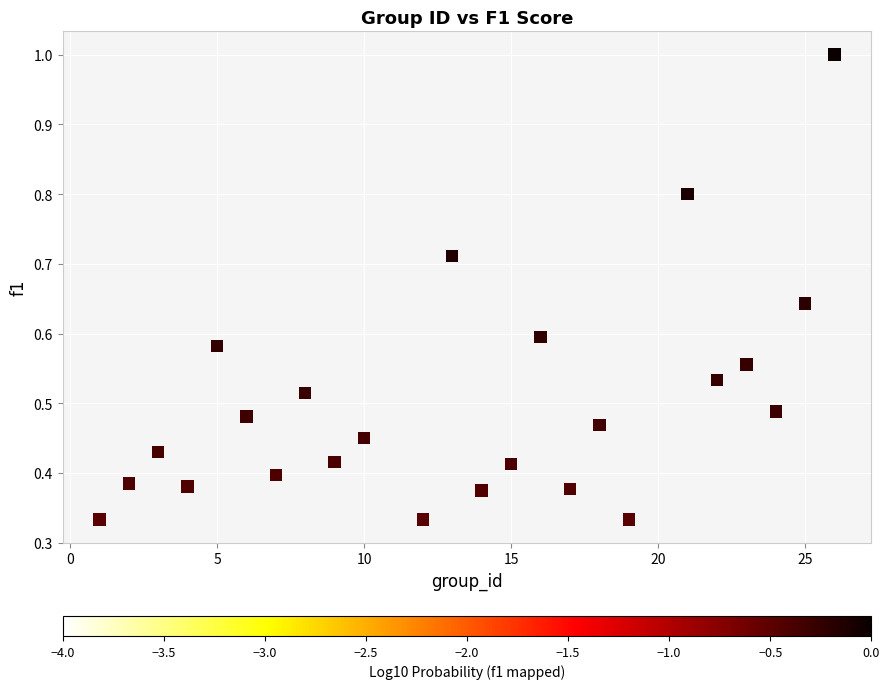

Count the number of points in this scatter plot.

24